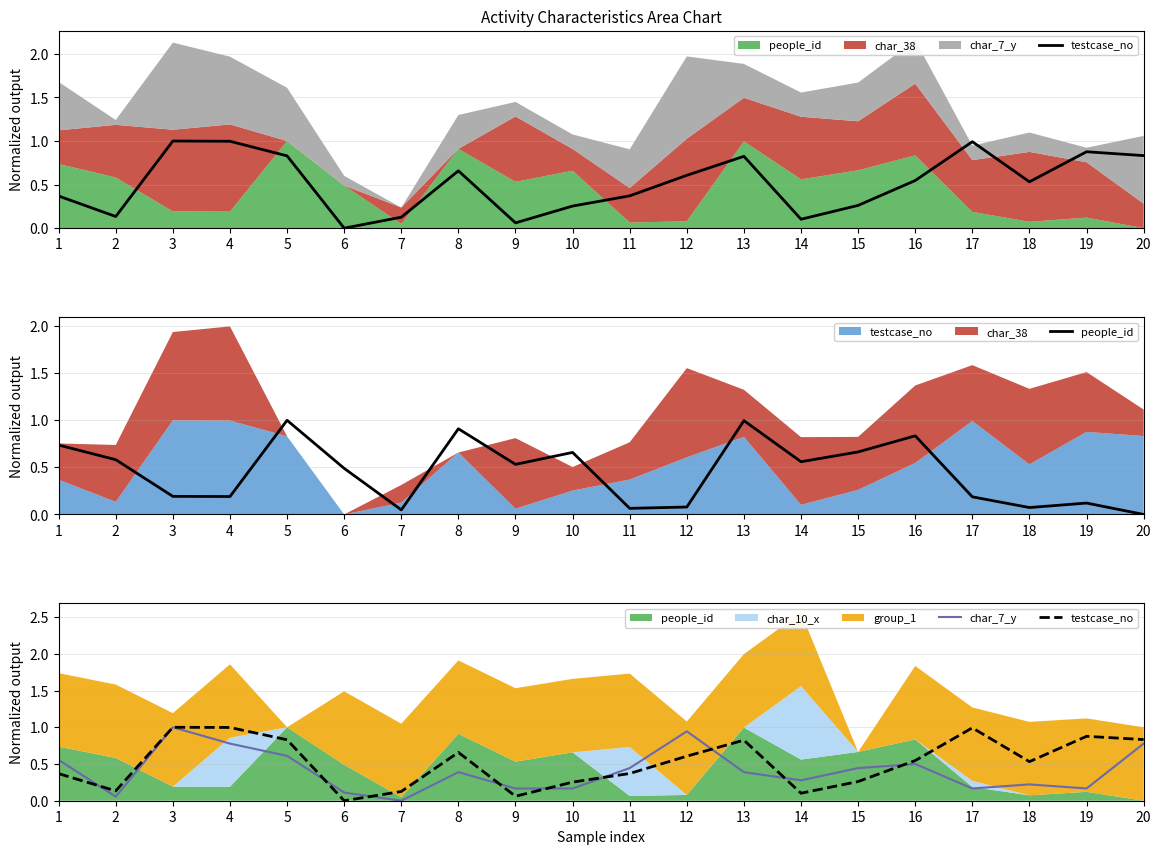

Where do char_7_y and people_id first cross each other?

2 and 3